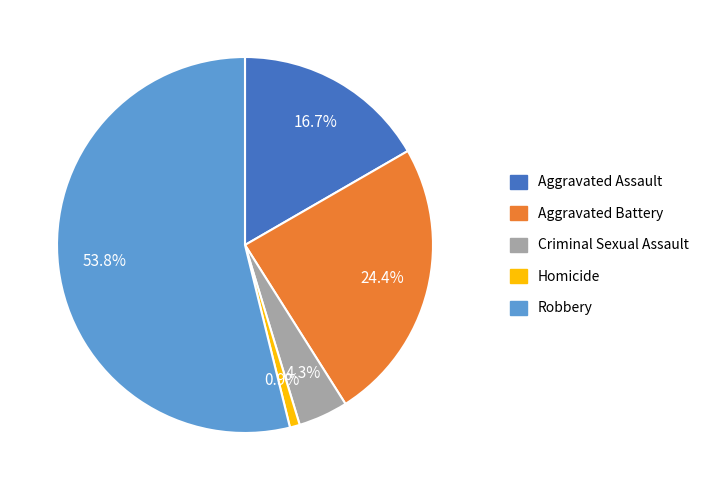

Which slice is the smallest?

Homicide